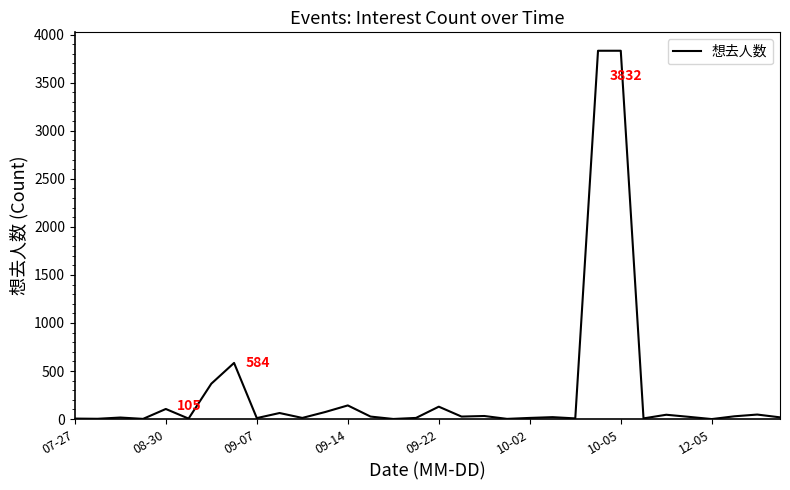

What is the difference between the maximum and minimum values?

3832